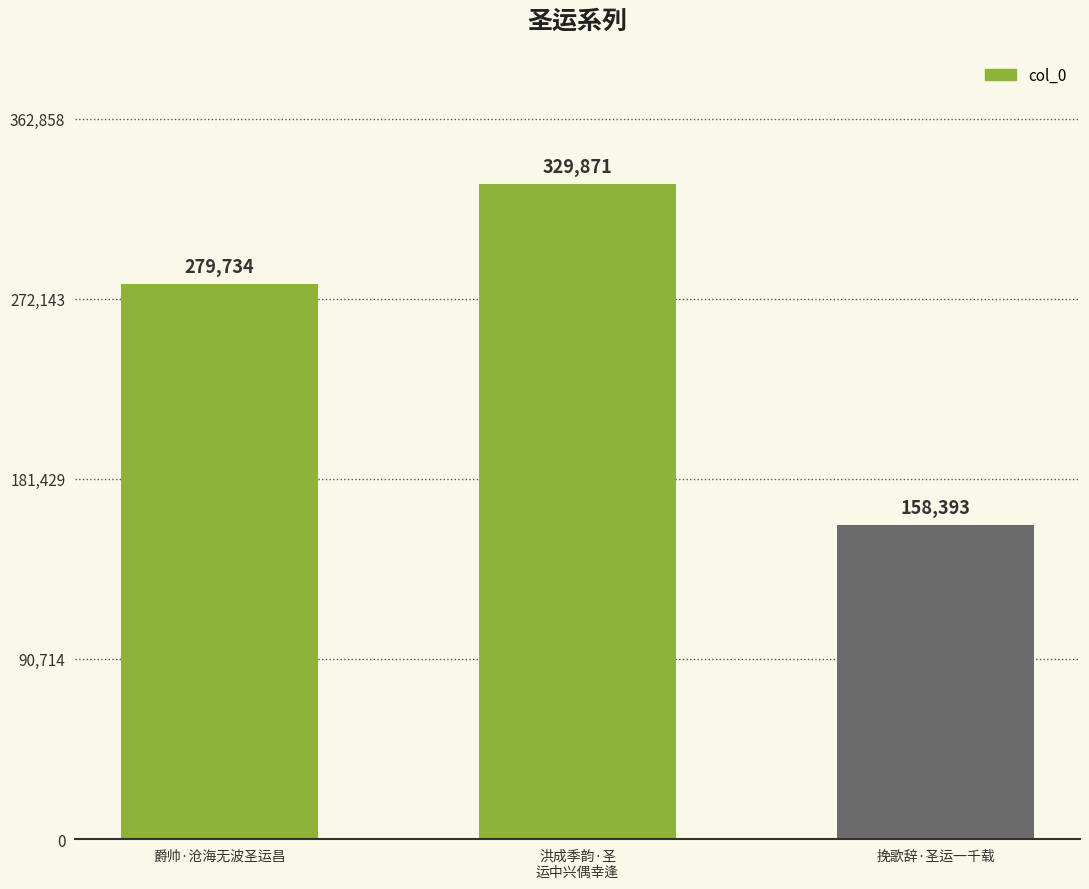

What is the value of the 1st bar from the left?

279734